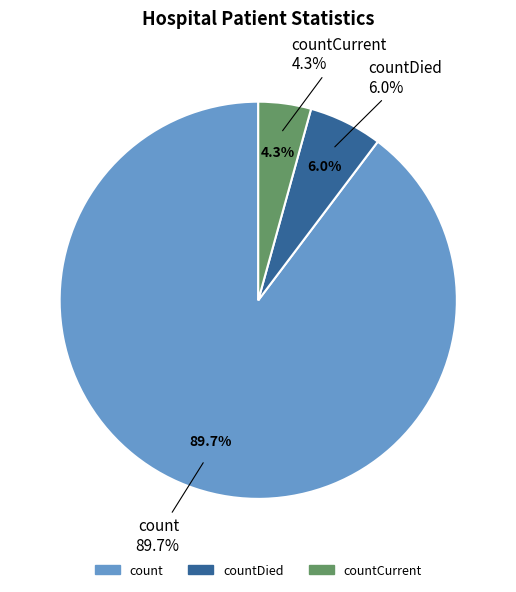

Do countDied and count together represent more than half of the pie?

Yes